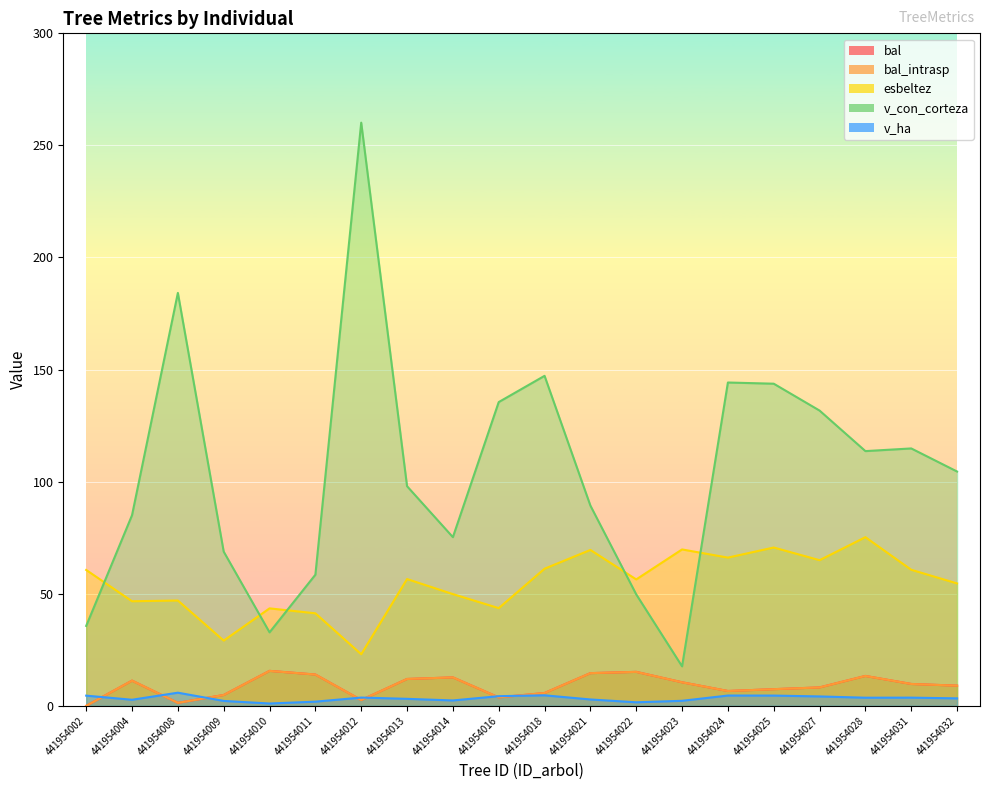

Rank the categories by v_con_corteza value from highest to lowest.

441954012, 441954008, 441954018, 441954024, 441954025, 441954016, 441954027, 441954031, 441954028, 441954032, 441954013, 441954021, 441954004, 441954014, 441954009, 441954011, 441954022, 441954002, 441954010, 441954023